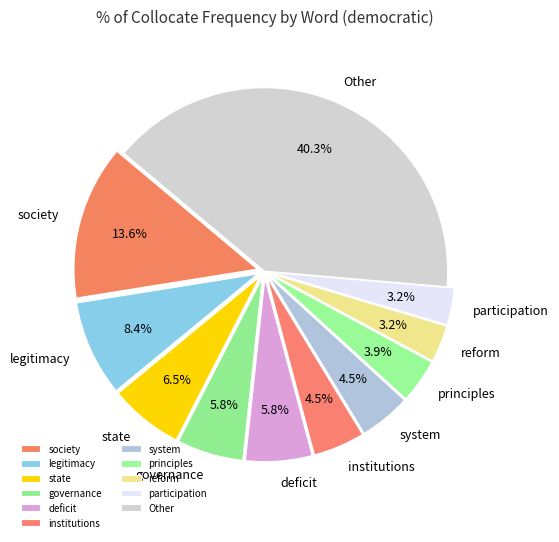

Between governance and legitimacy, which is larger?

legitimacy